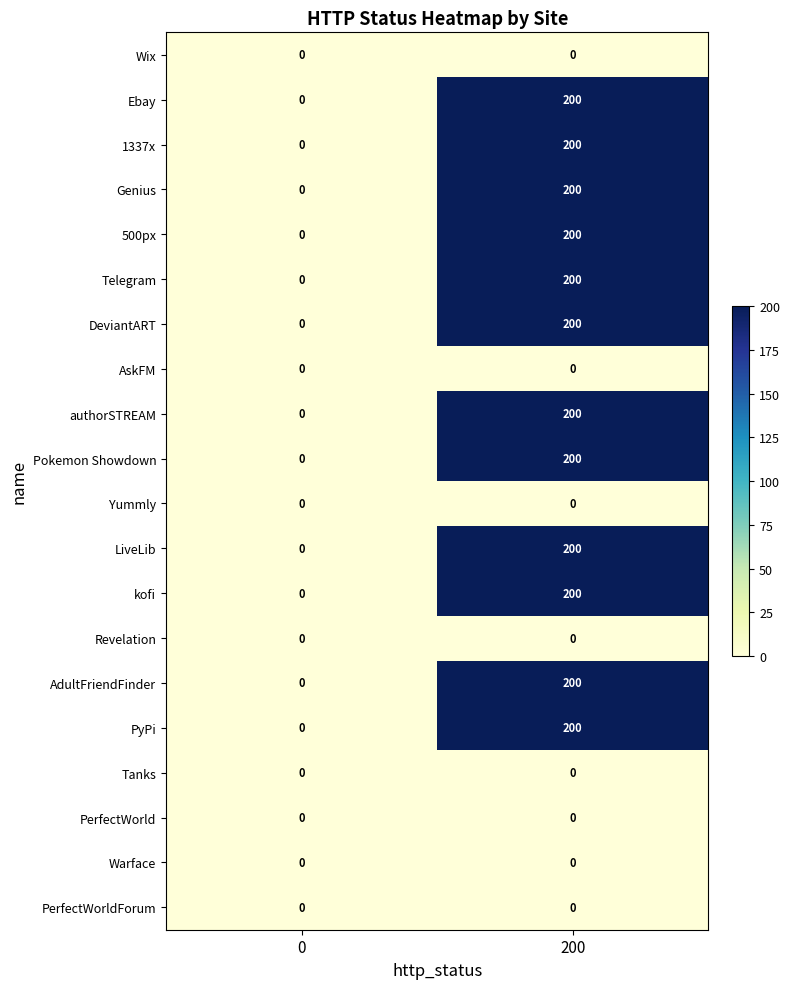

Is the value of Revelation at 0 greater than the value of kofi at 200?

No